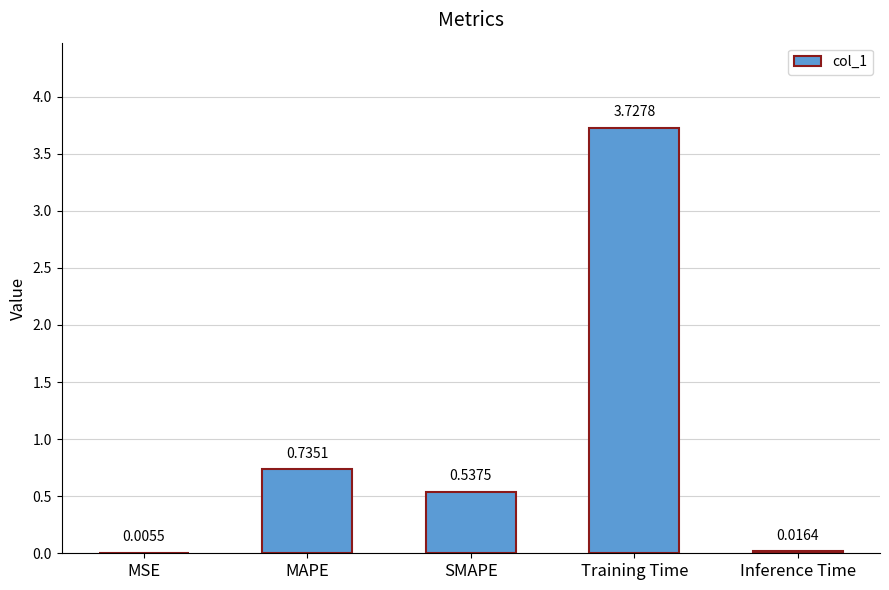

Which category has the highest value across all series?

Training Time